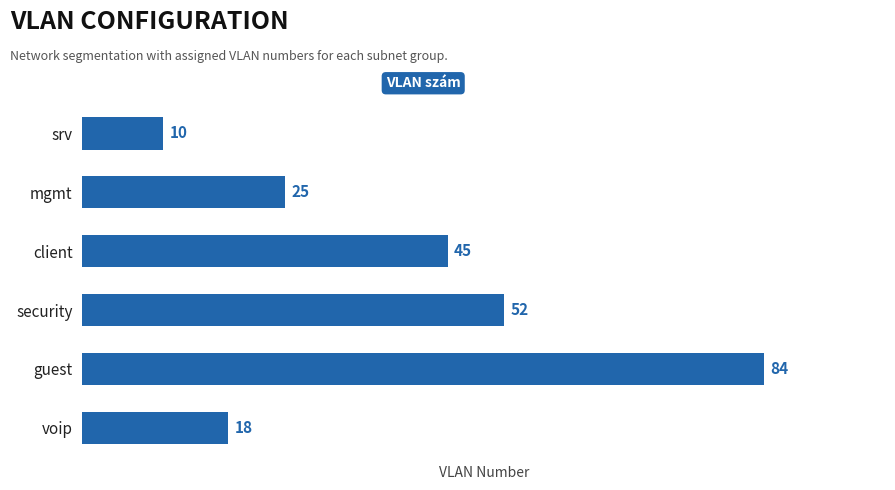

What is the ratio of the value at client to the value at srv?

4.5